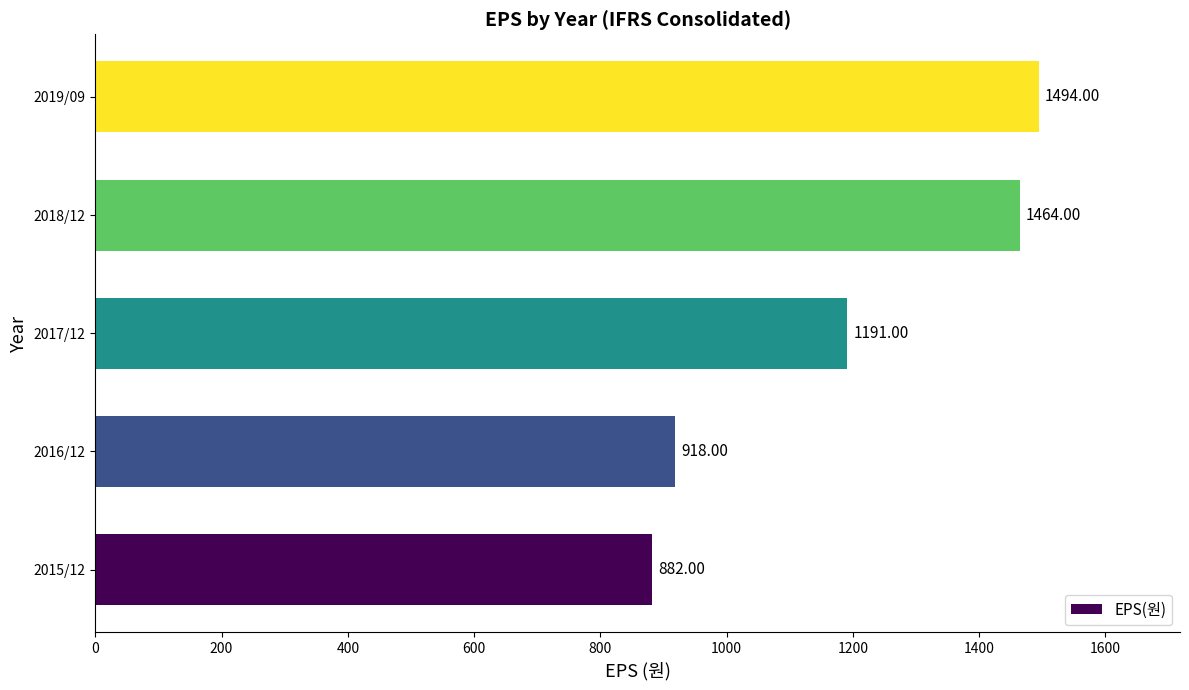

Approximately how many times larger is the value at 2016/12 compared to 2015/12?

1.0